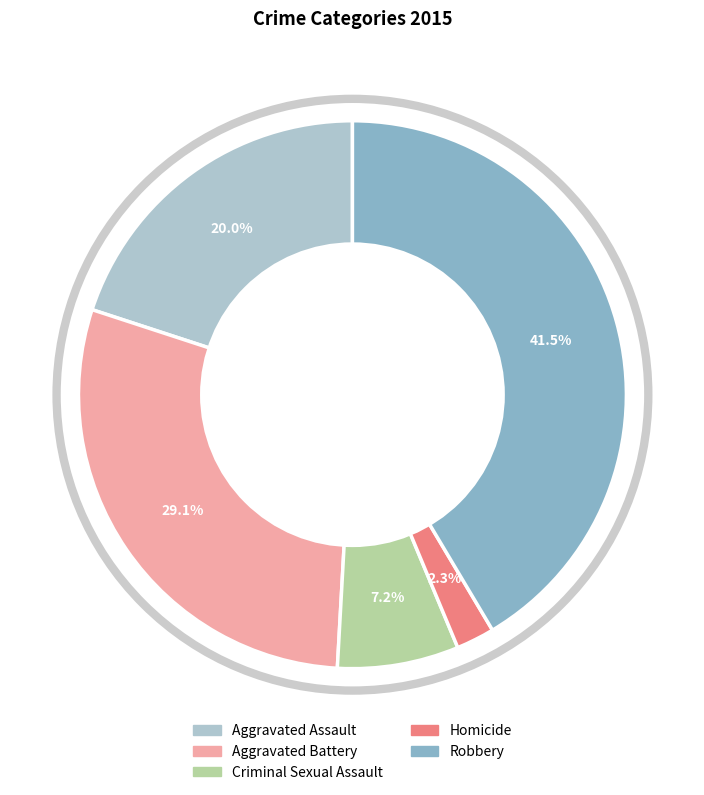

Between Robbery and Homicide, which is larger?

Robbery